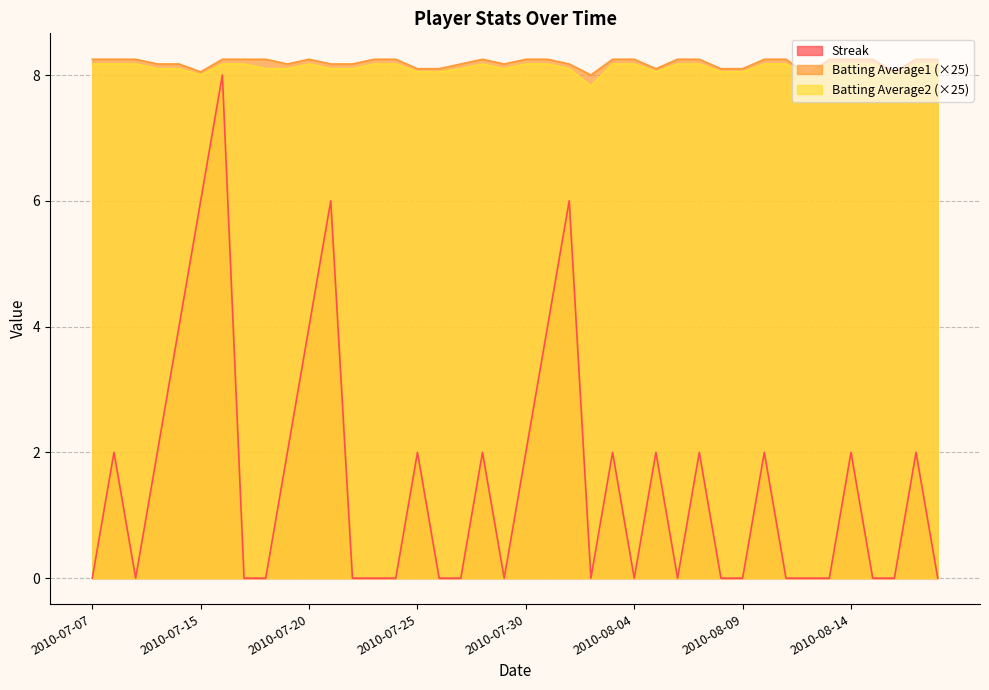

At 2010-07-21, list the series in order from largest to smallest.

Batting Average1, Batting Average2, Streak